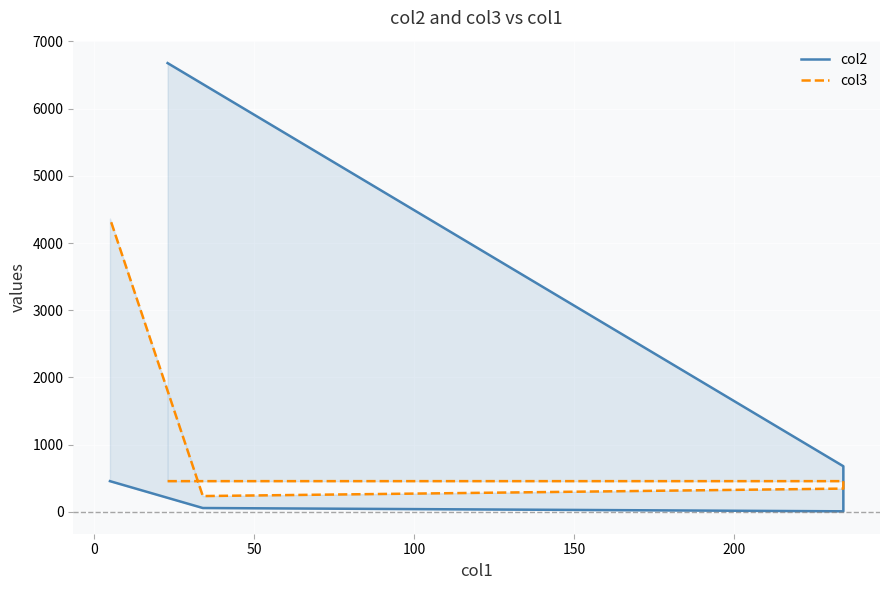

Count the number of categories in the chart.

5